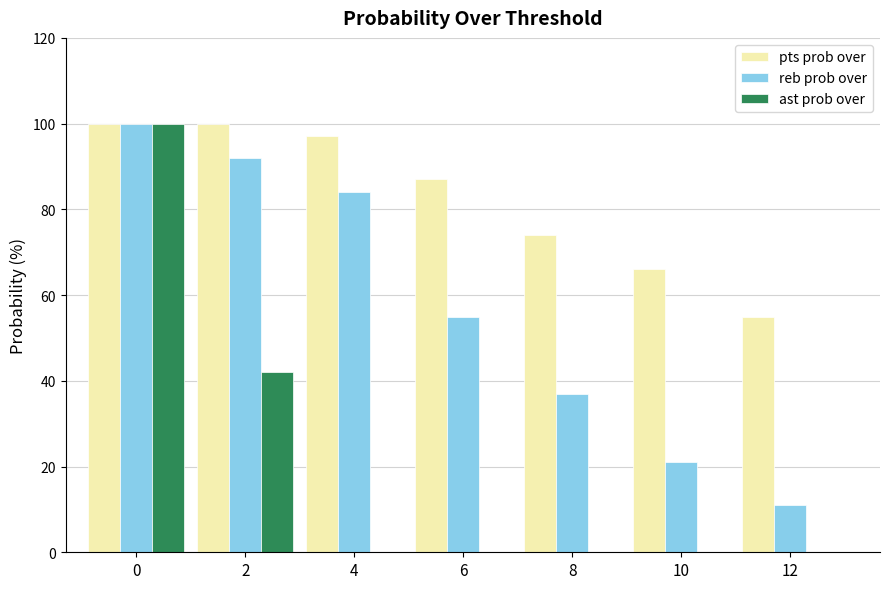

Is it true that ast prob over equals 100 at 0?

True